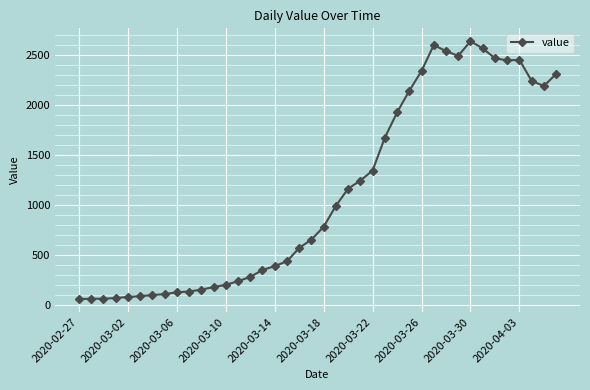

What is the smallest value displayed?

61